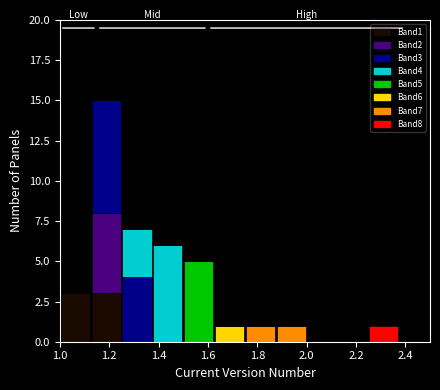

What is the total height of the stacked bar covering 1.000 to 1.125 on the x-axis? Neither the bar edges nor the heights are printed on the chart, so give them approximately, as read against the axes.

3